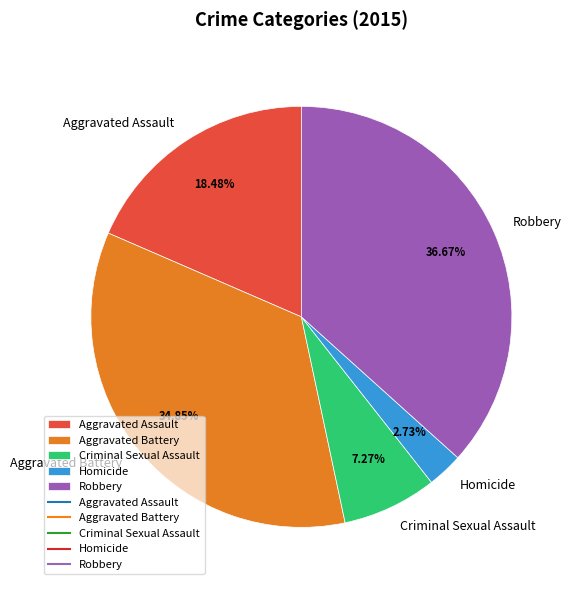

Rank the categories by value from lowest to highest.

Homicide, Criminal Sexual Assault, Aggravated Assault, Aggravated Battery, Robbery